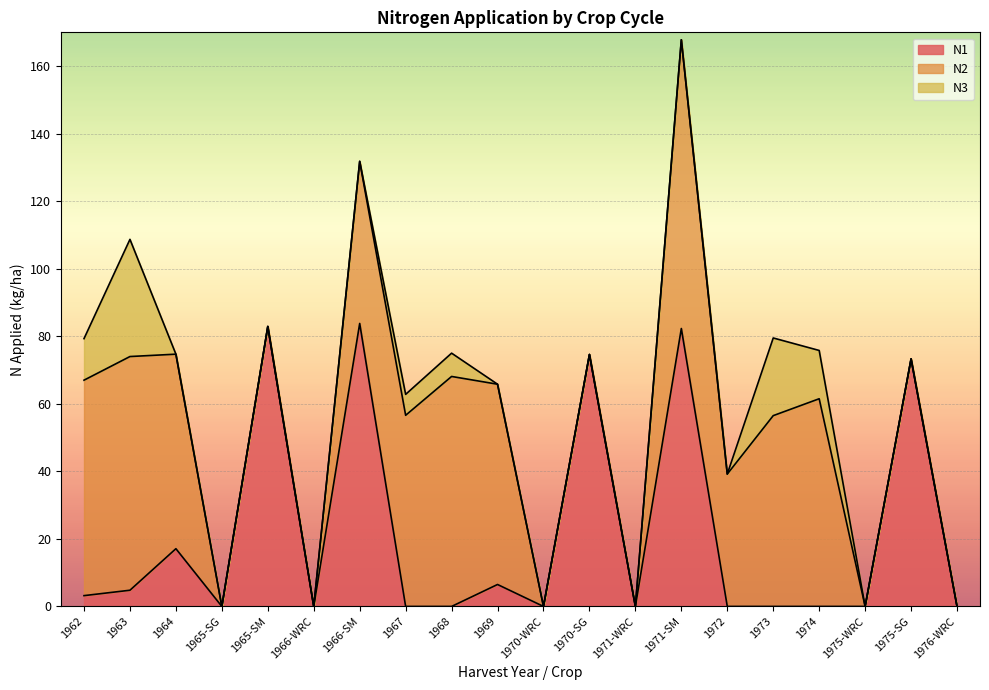

What value does the N3 series have at 1968?

6.9